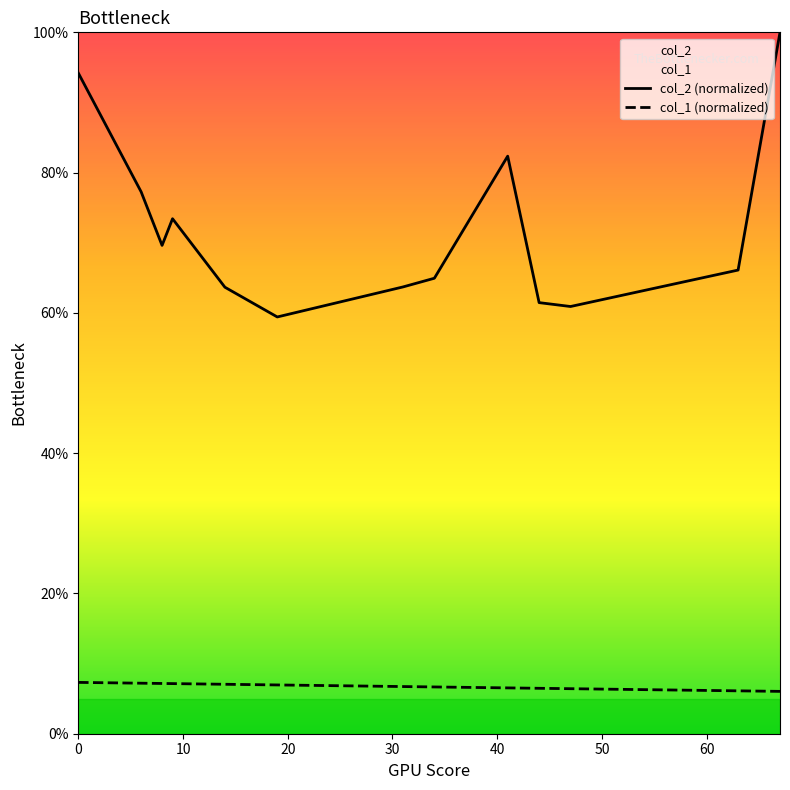

Reading right to left, what are all the values shown in this chart?

col_2 (normalized): 100.0	66.1	60.9	61.5	82.3	64.9	63.7	59.4	63.7	73.4	69.6	77.3	94.2
col_1 (normalized): 6.0	6.1	6.4	6.5	6.5	6.7	6.7	7.0	7.1	7.1	7.2	7.2	7.3